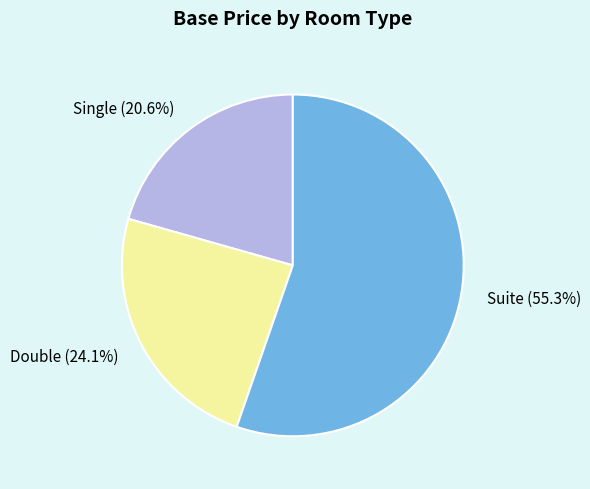

Is it true that Single is 21% of the pie?

True